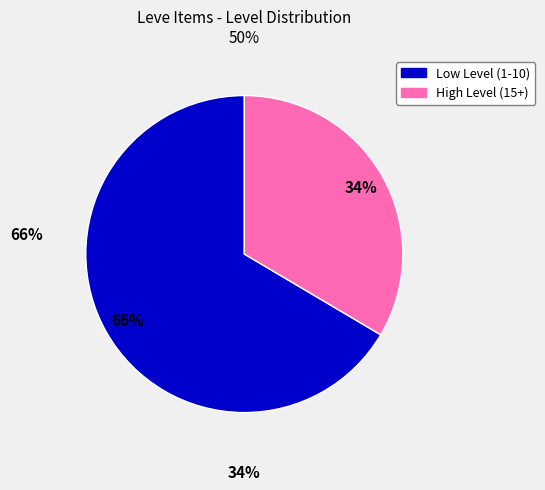

To the nearest percent, what is the average slice percentage?

50%